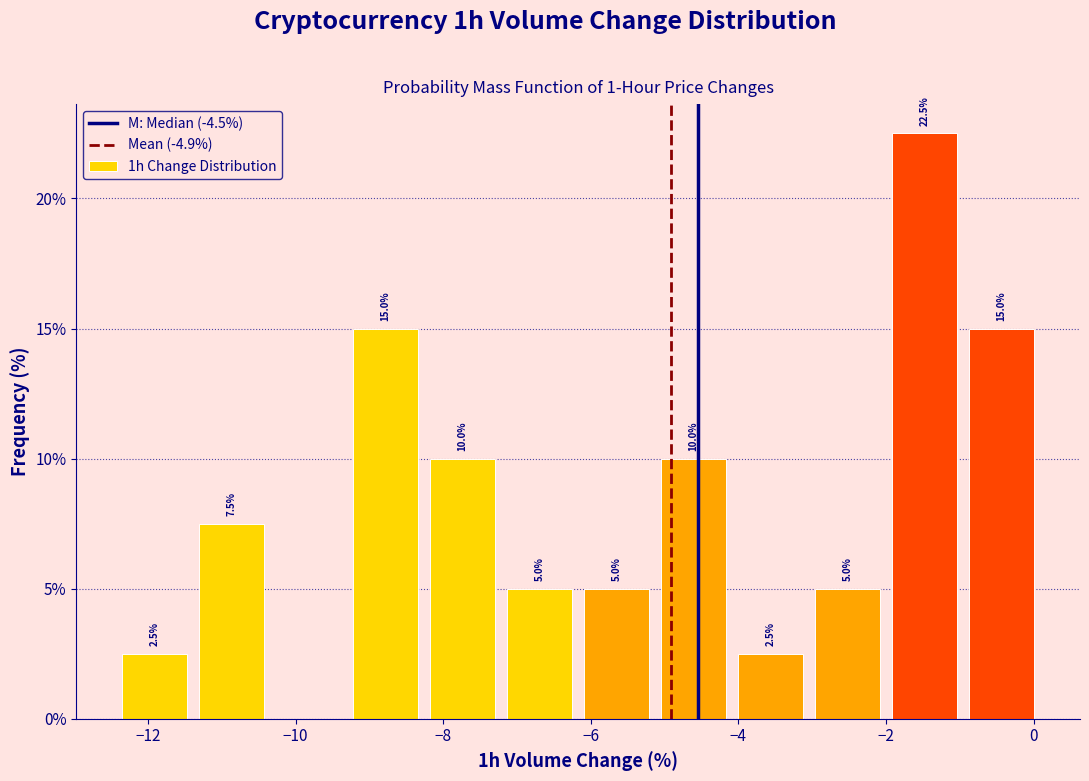

Over which range of the x-axis is the bar tallest?

-2.0 to -1.0